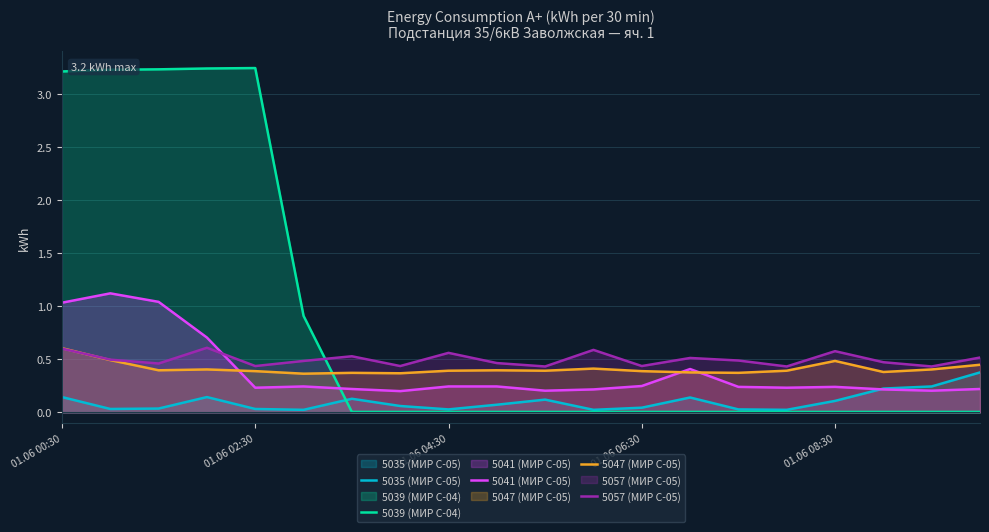

The 5057 (МИР С-05) series shows 1.0 at 01.06 04:30. True or false?

False